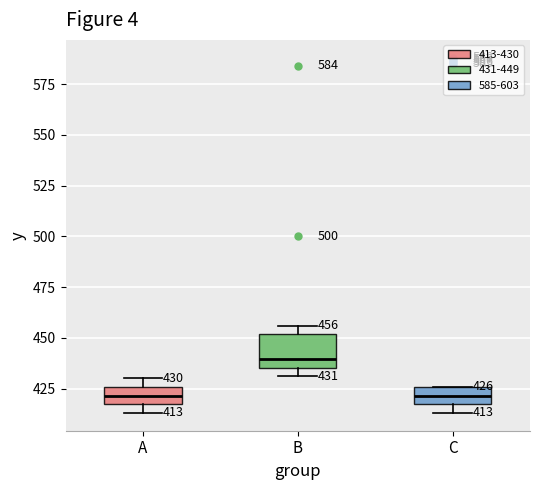

Which box's median line is the highest?

B